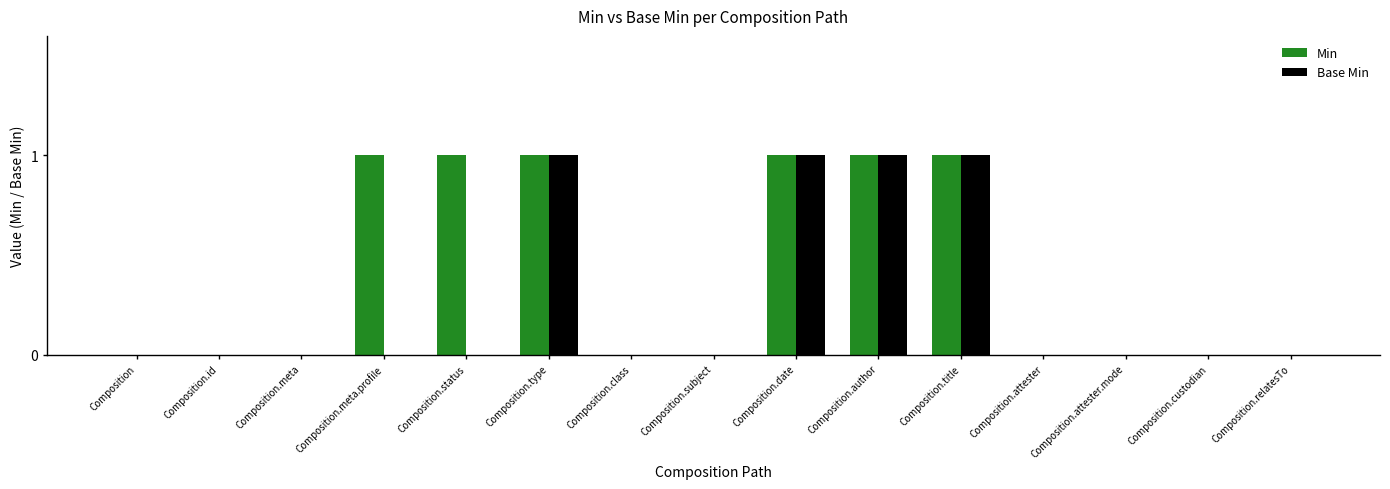

True or false: Base Min has a value of 0 at Composition.class.

True